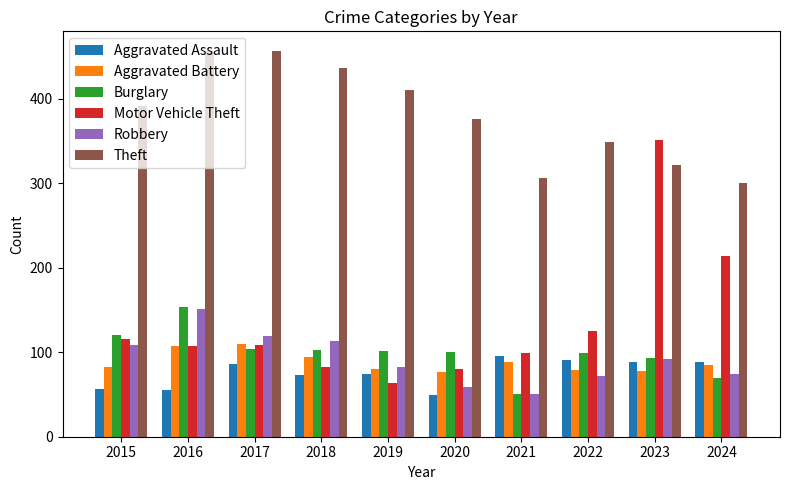

Where does the Burglary series first go above 102?

2015